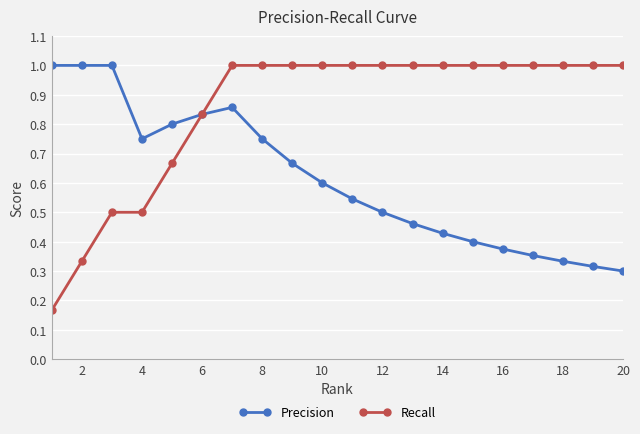

Rank the series by their average value, from highest to lowest.

Recall, Precision